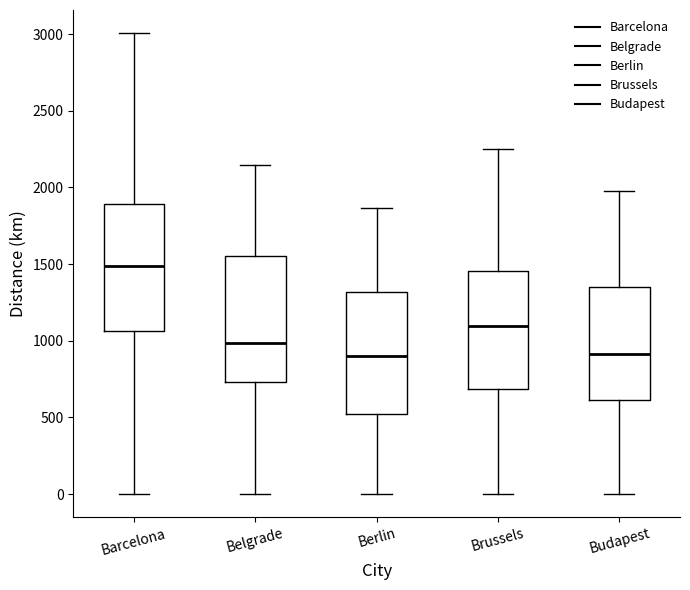

Which box's median line is the highest?

Barcelona